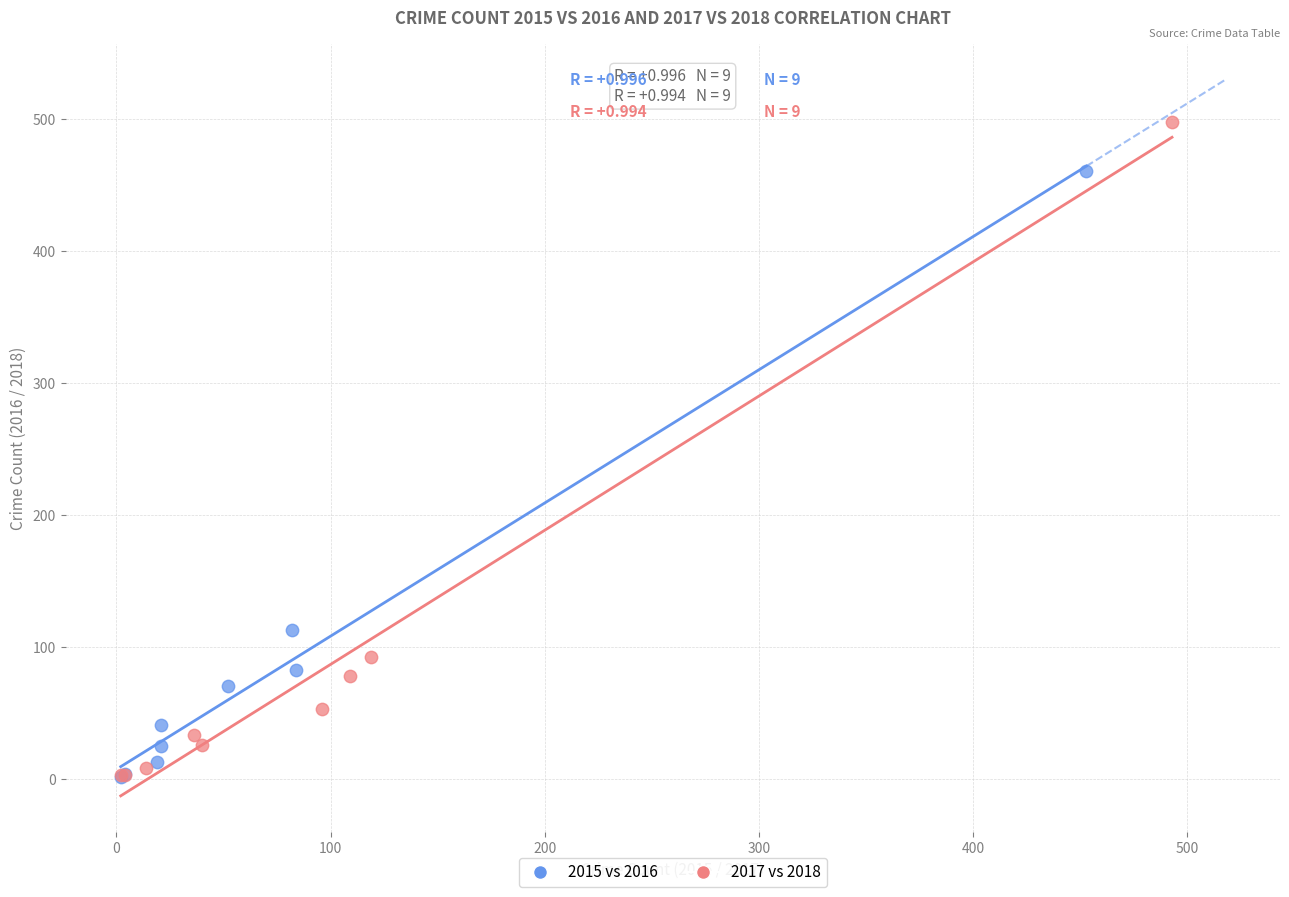

Which series has the largest Y range (max minus min)?

2017 vs 2018